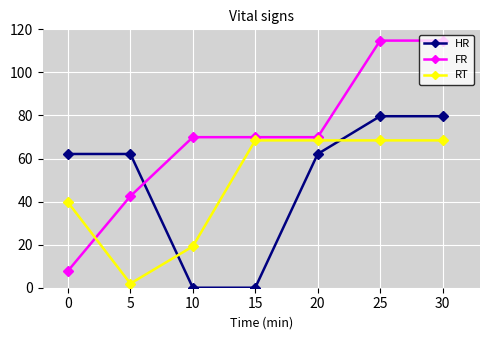

Rank the series by their maximum value, from lowest to highest.

RT, HR, FR